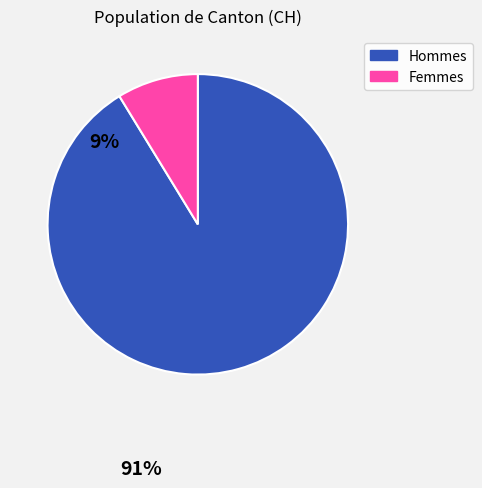

Combined, do Femmes and Hommes account for over 50%?

Yes